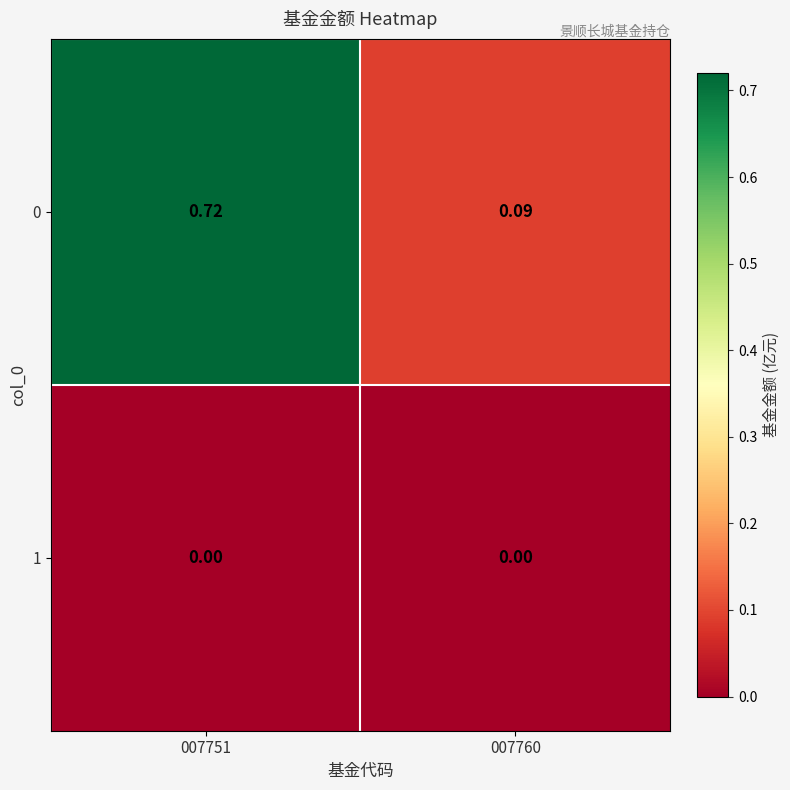

How many series are shown in this chart?

2